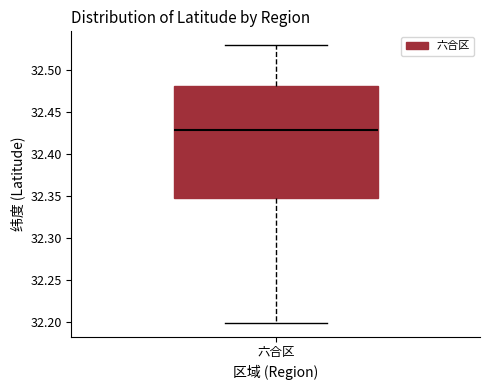

Transcribe this box plot: give where the median line is, the range the box spans, and where the two whiskers end, as read against the y-axis. The values are not printed on the chart, so give them approximately, as read against the axis.

median 32.430, box 32.345 to 32.480, whiskers 32.200 to 32.530